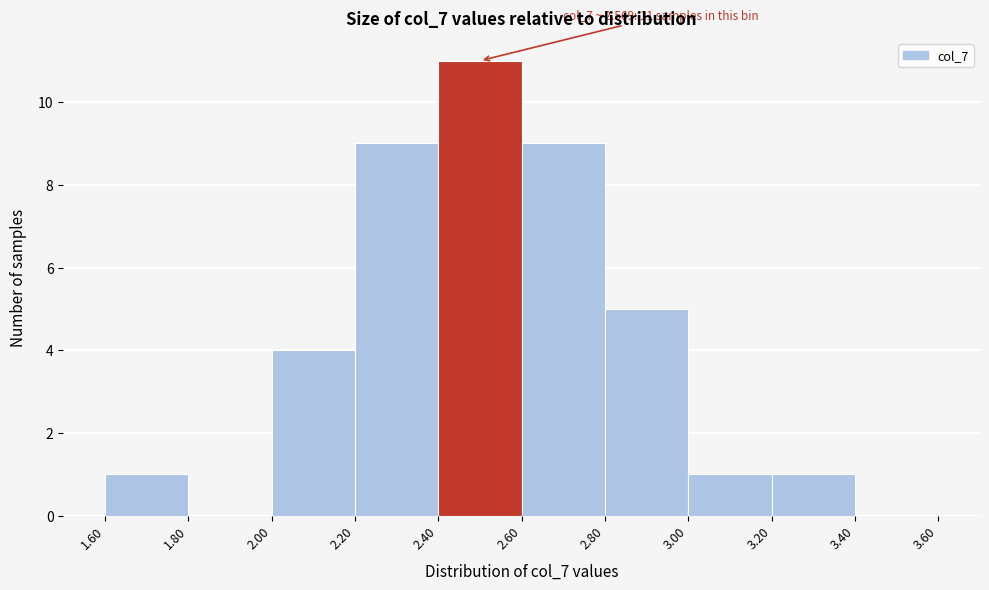

Which range on the x-axis has the tallest bar?

2.40 to 2.60